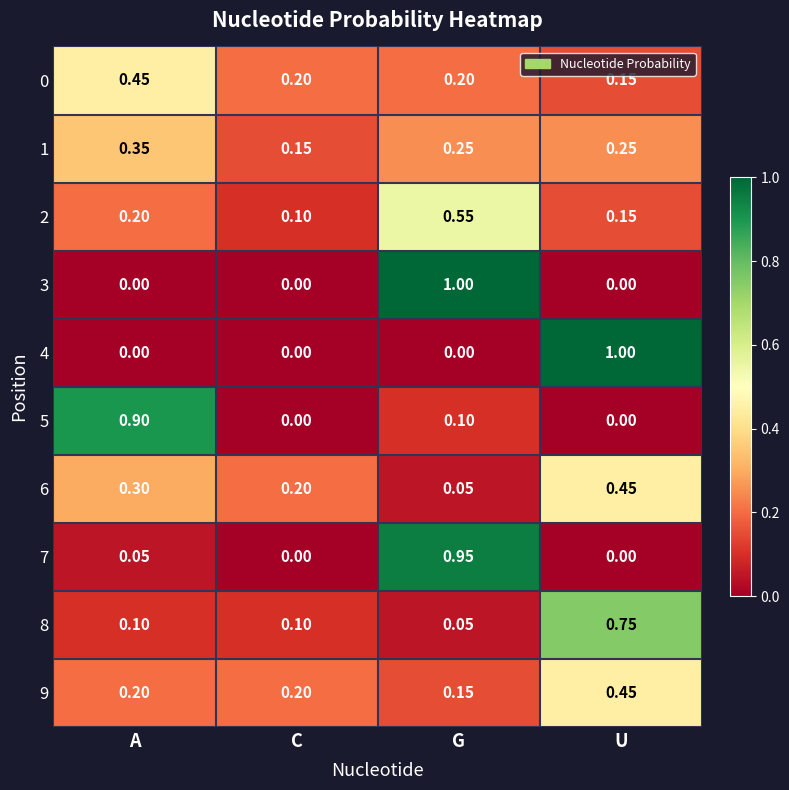

Rank the categories by 6 value from highest to lowest.

U, A, C, G